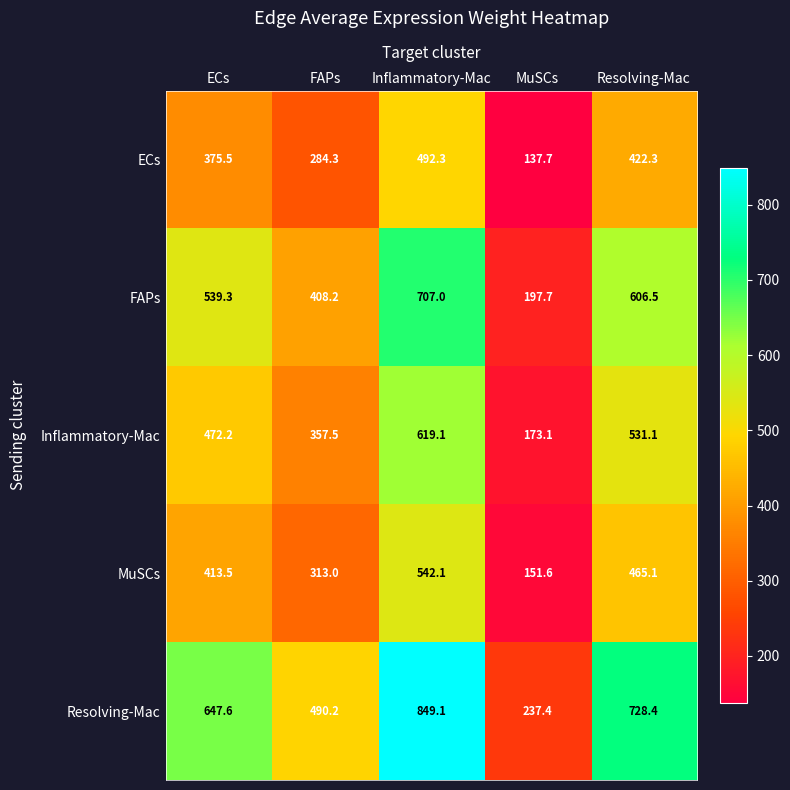

The ECs series shows 163.0 at Resolving-Mac. True or false?

False